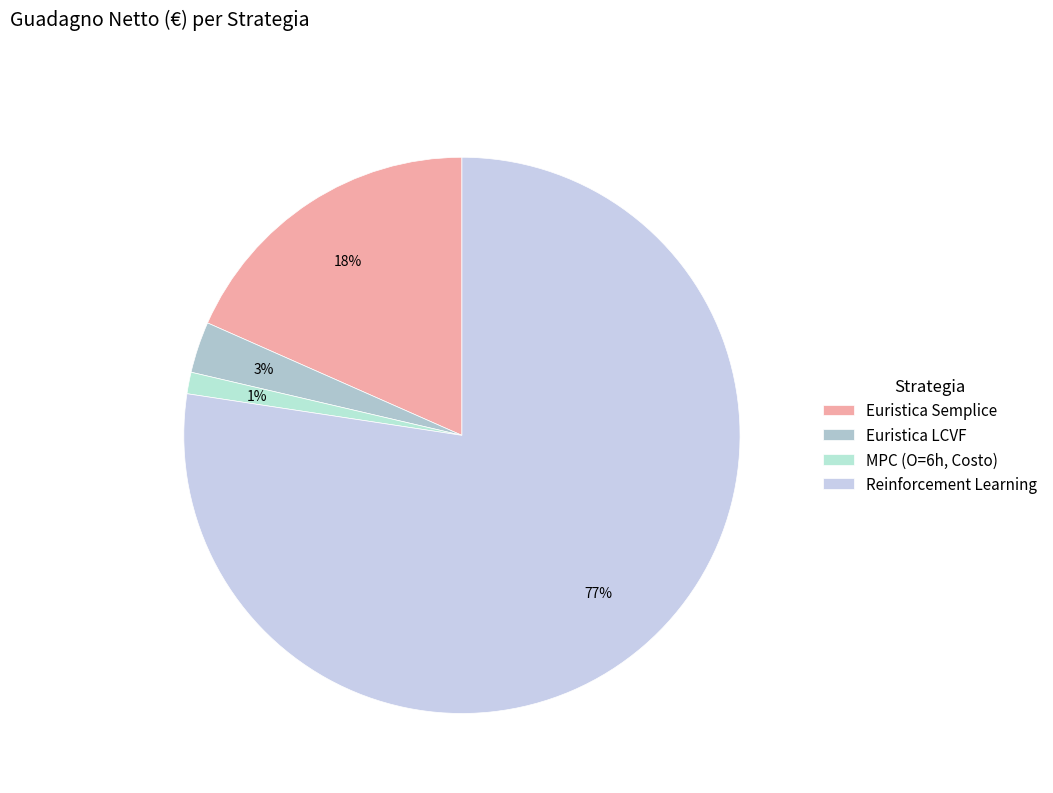

Count the number of slices in the pie.

4